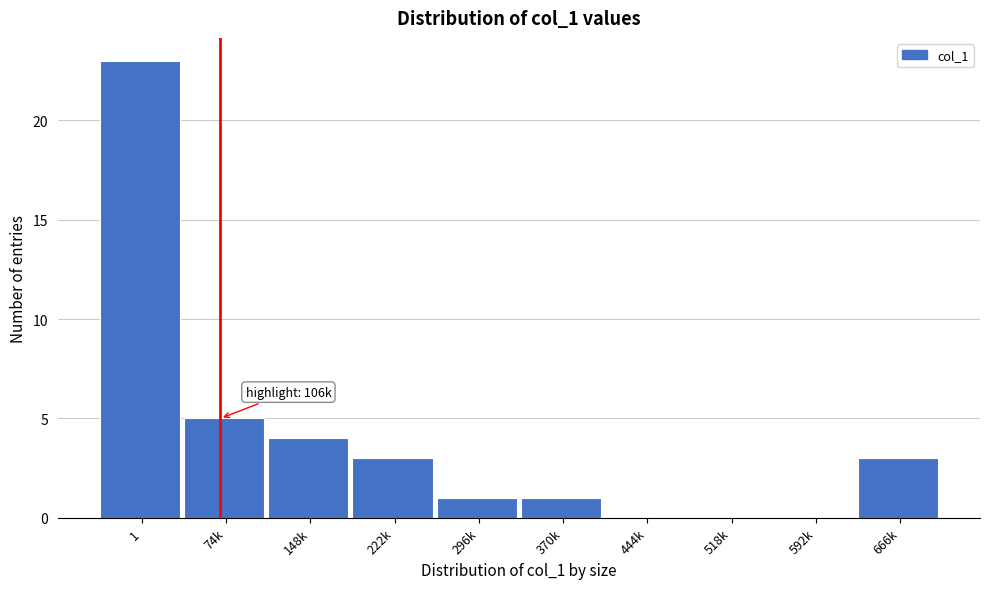

Reading left to right, list all the values displayed in this chart.

1=23	74k=5	148k=4	222k=3	296k=1	370k=1	444k=0	518k=0	592k=0	666k=3